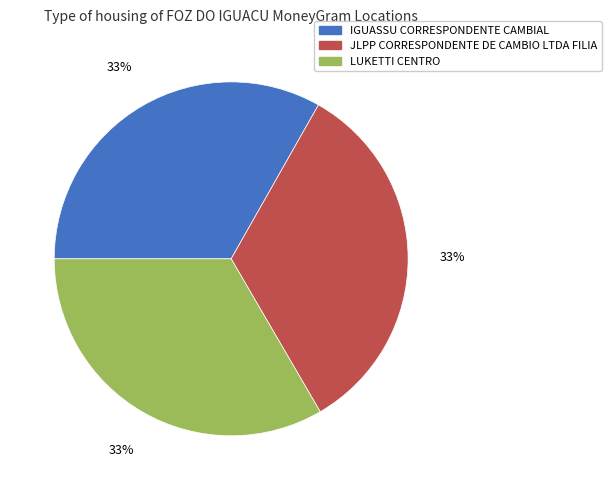

To the nearest percent, what is the average slice percentage?

33%